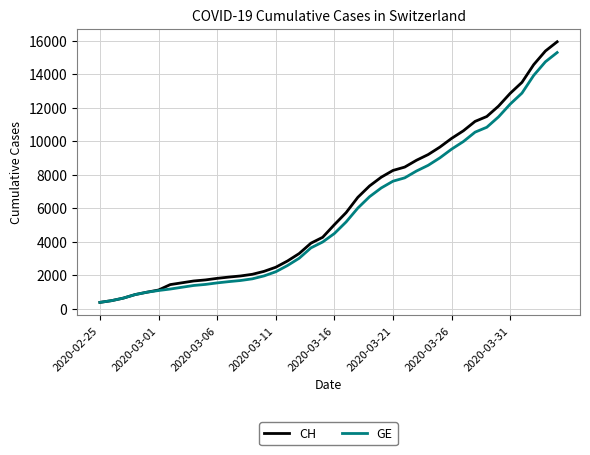

What is the lowest value of the CH series?

375